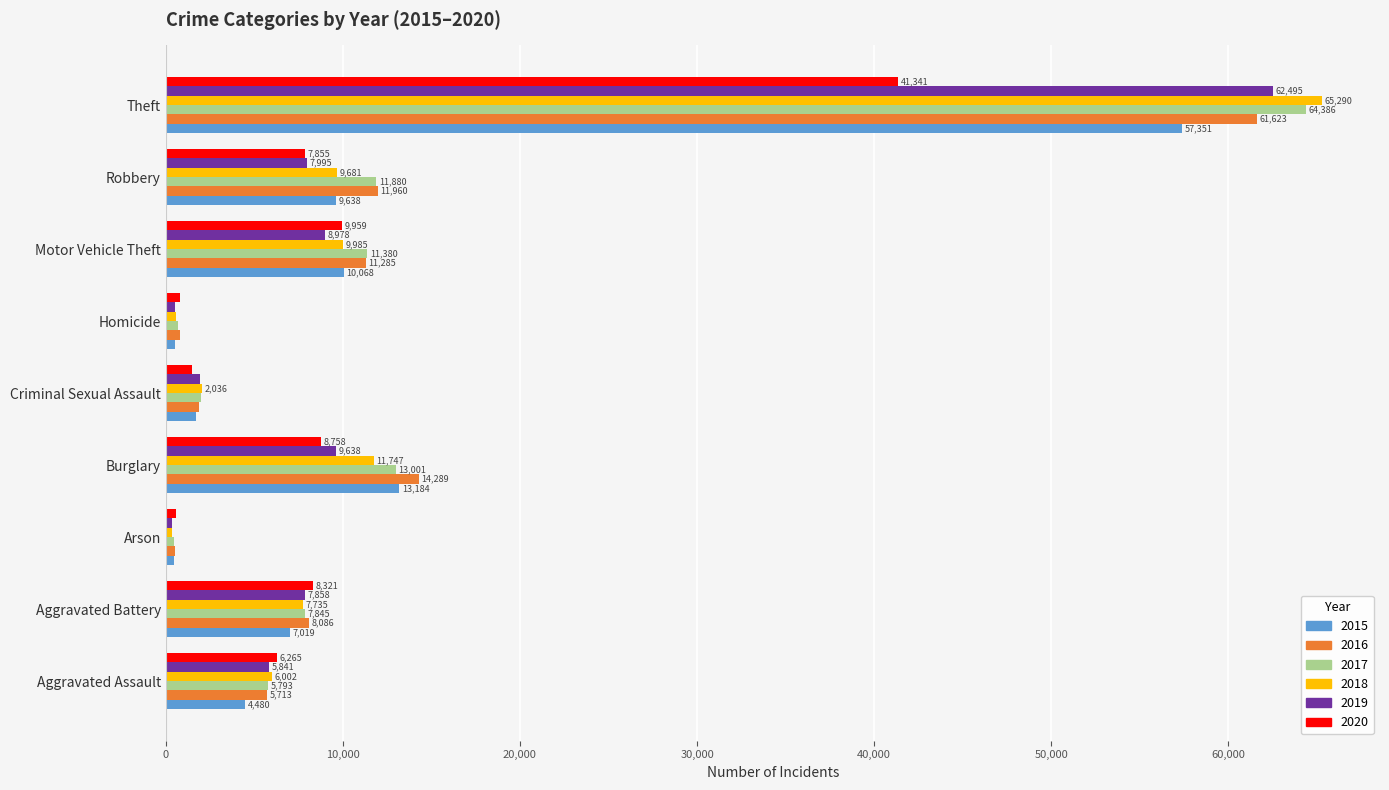

What is the difference between the maximum and minimum values in the 2016 series?

61108